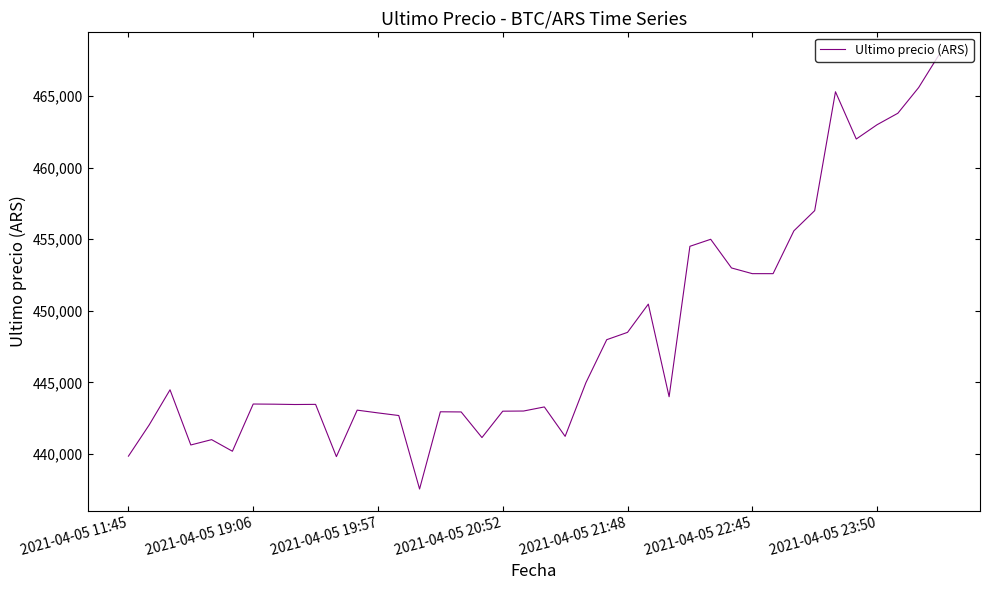

What is the smallest value displayed?

437562